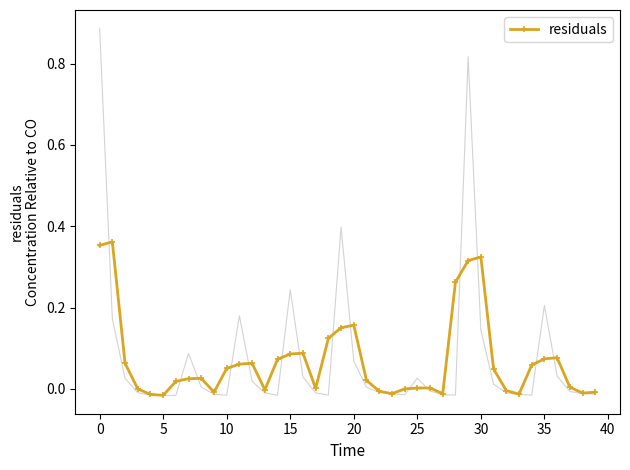

What is the approximate value at 14?

0.1